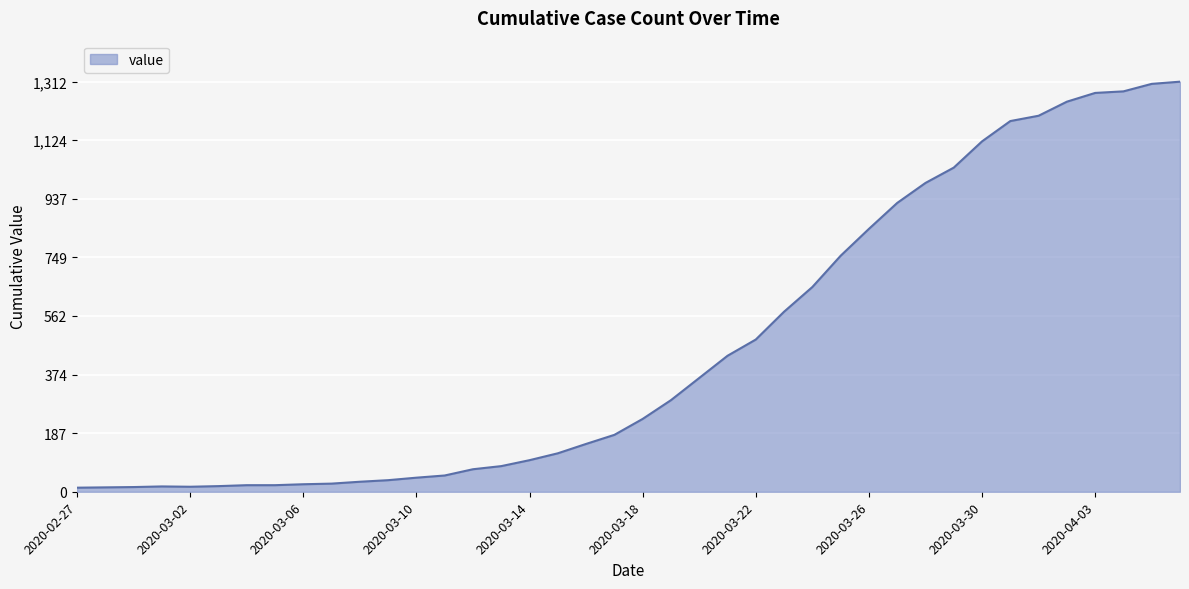

What is the minimum value shown in the chart?

13